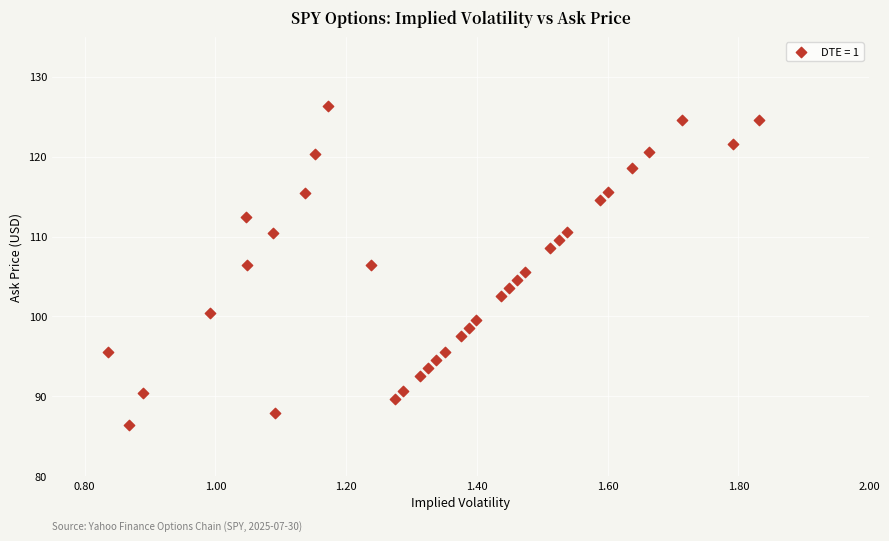

What is the range of X values (max minus min)?

1.0